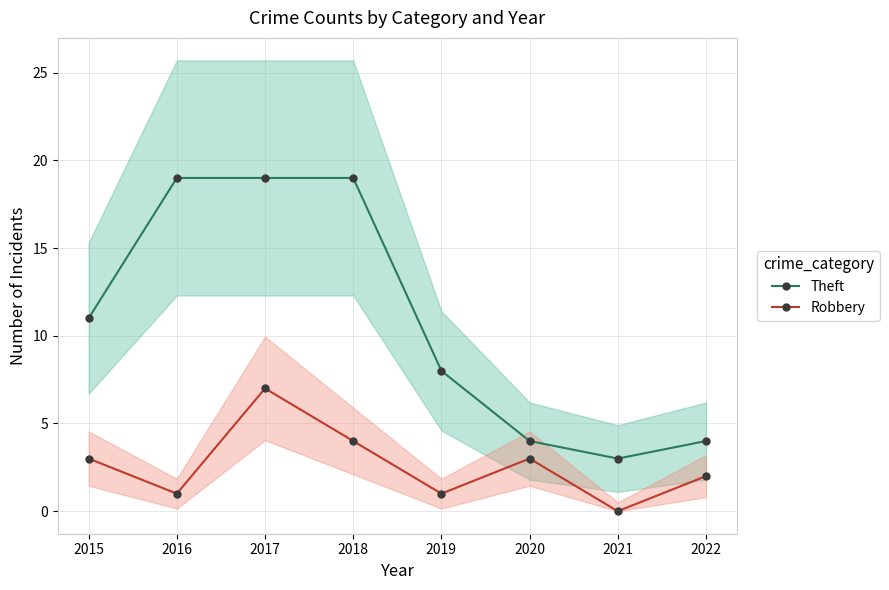

How many data points does each series have?

8